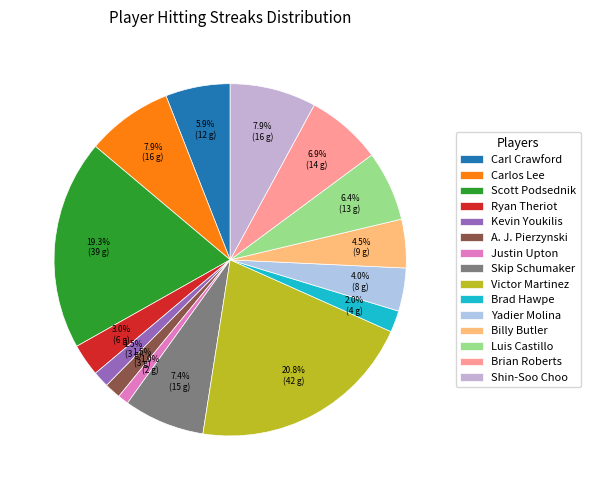

How many segments does this pie chart have?

15